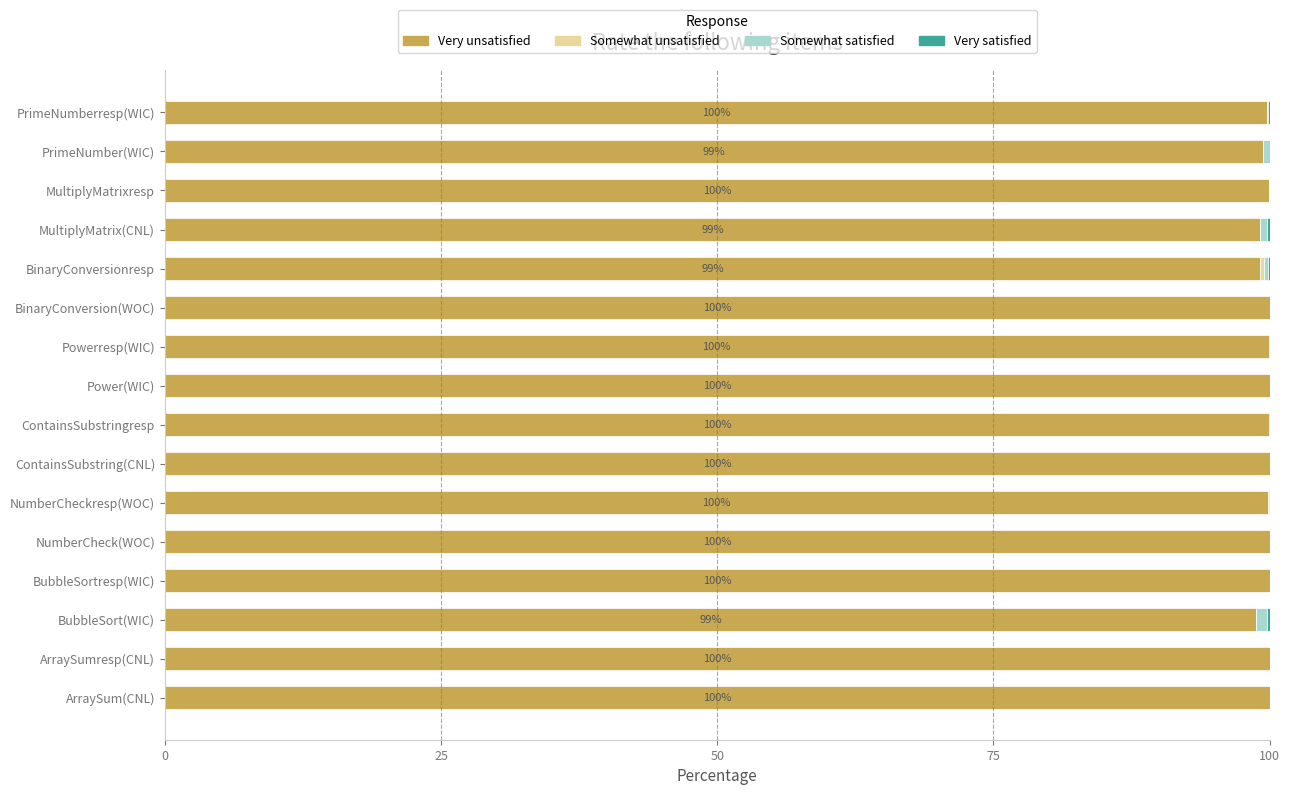

The Very unsatisfied series shows 100.0 at ArraySumresp(CNL). True or false?

True